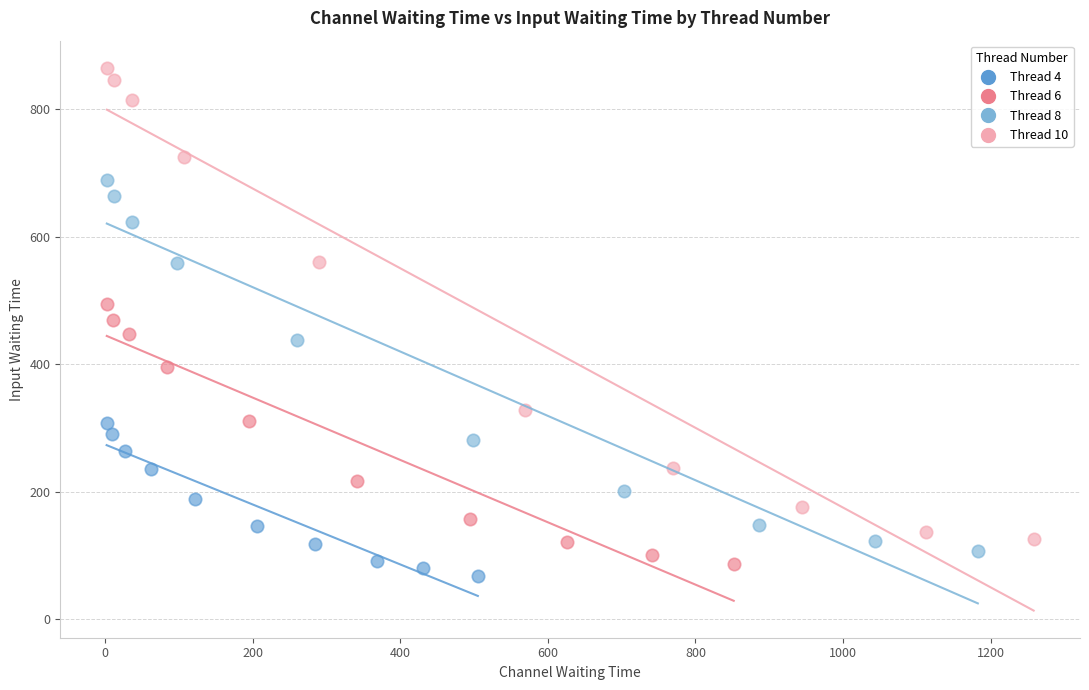

Which series contains the lowest Y value?

Thread 4